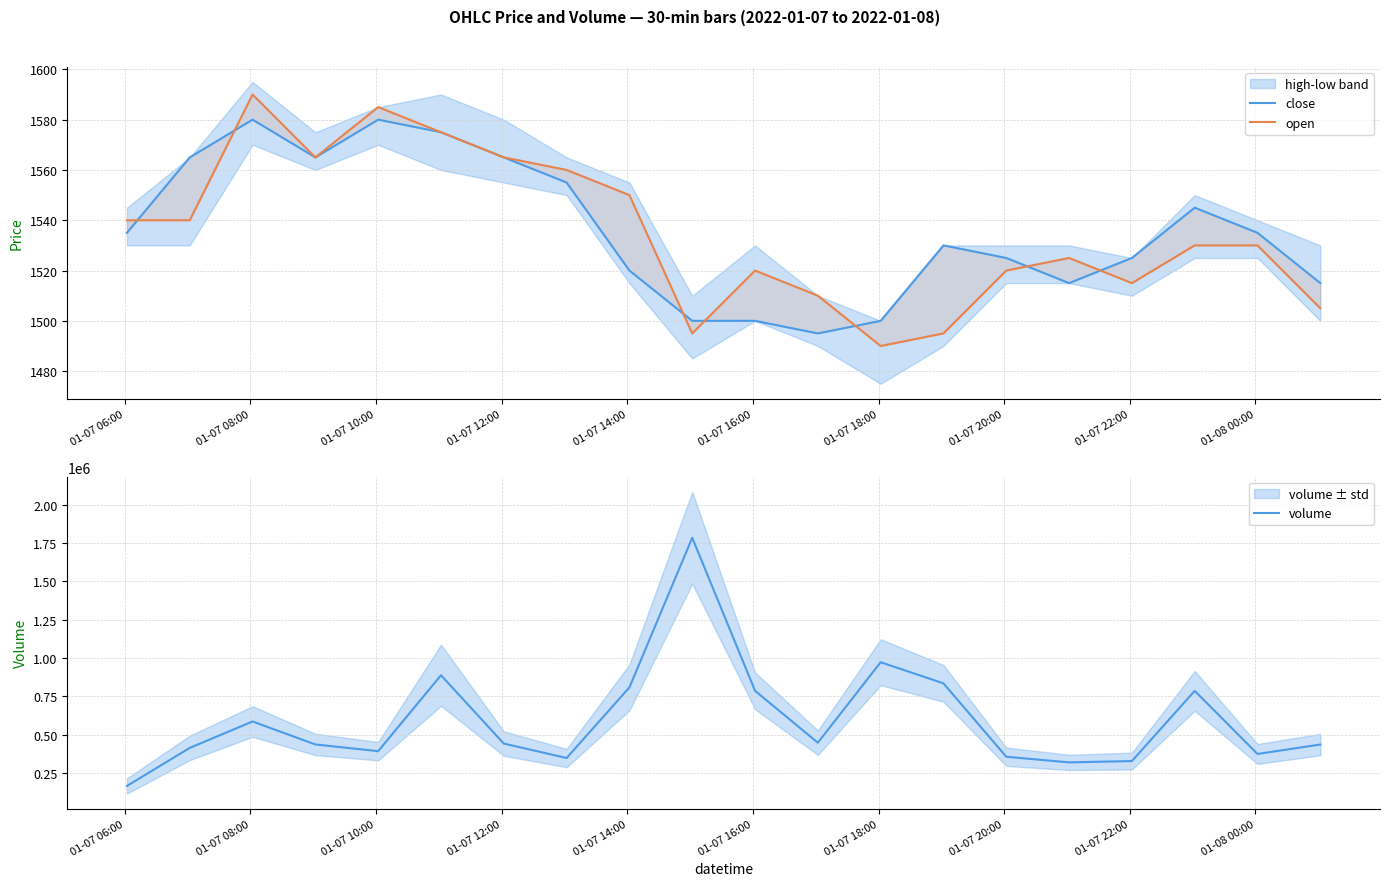

Does the chart display data point markers on the line(s)?

No